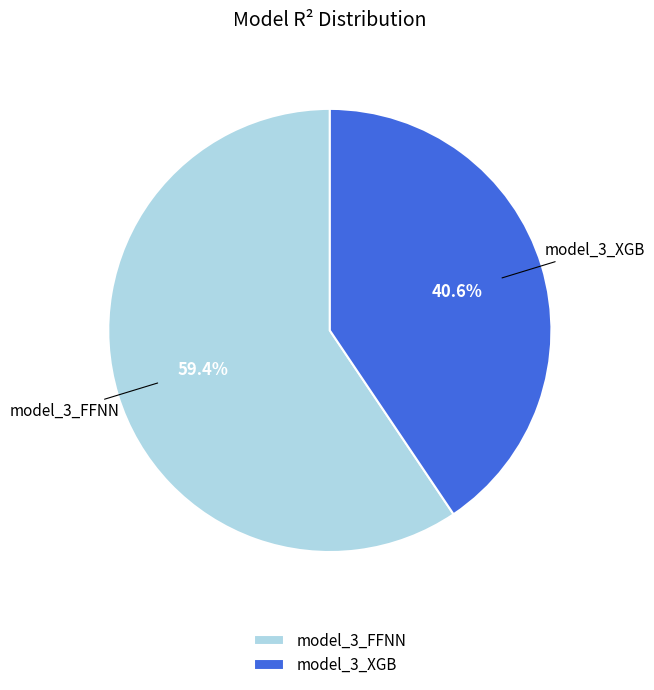

Which slice is the smallest?

model_3_XGB